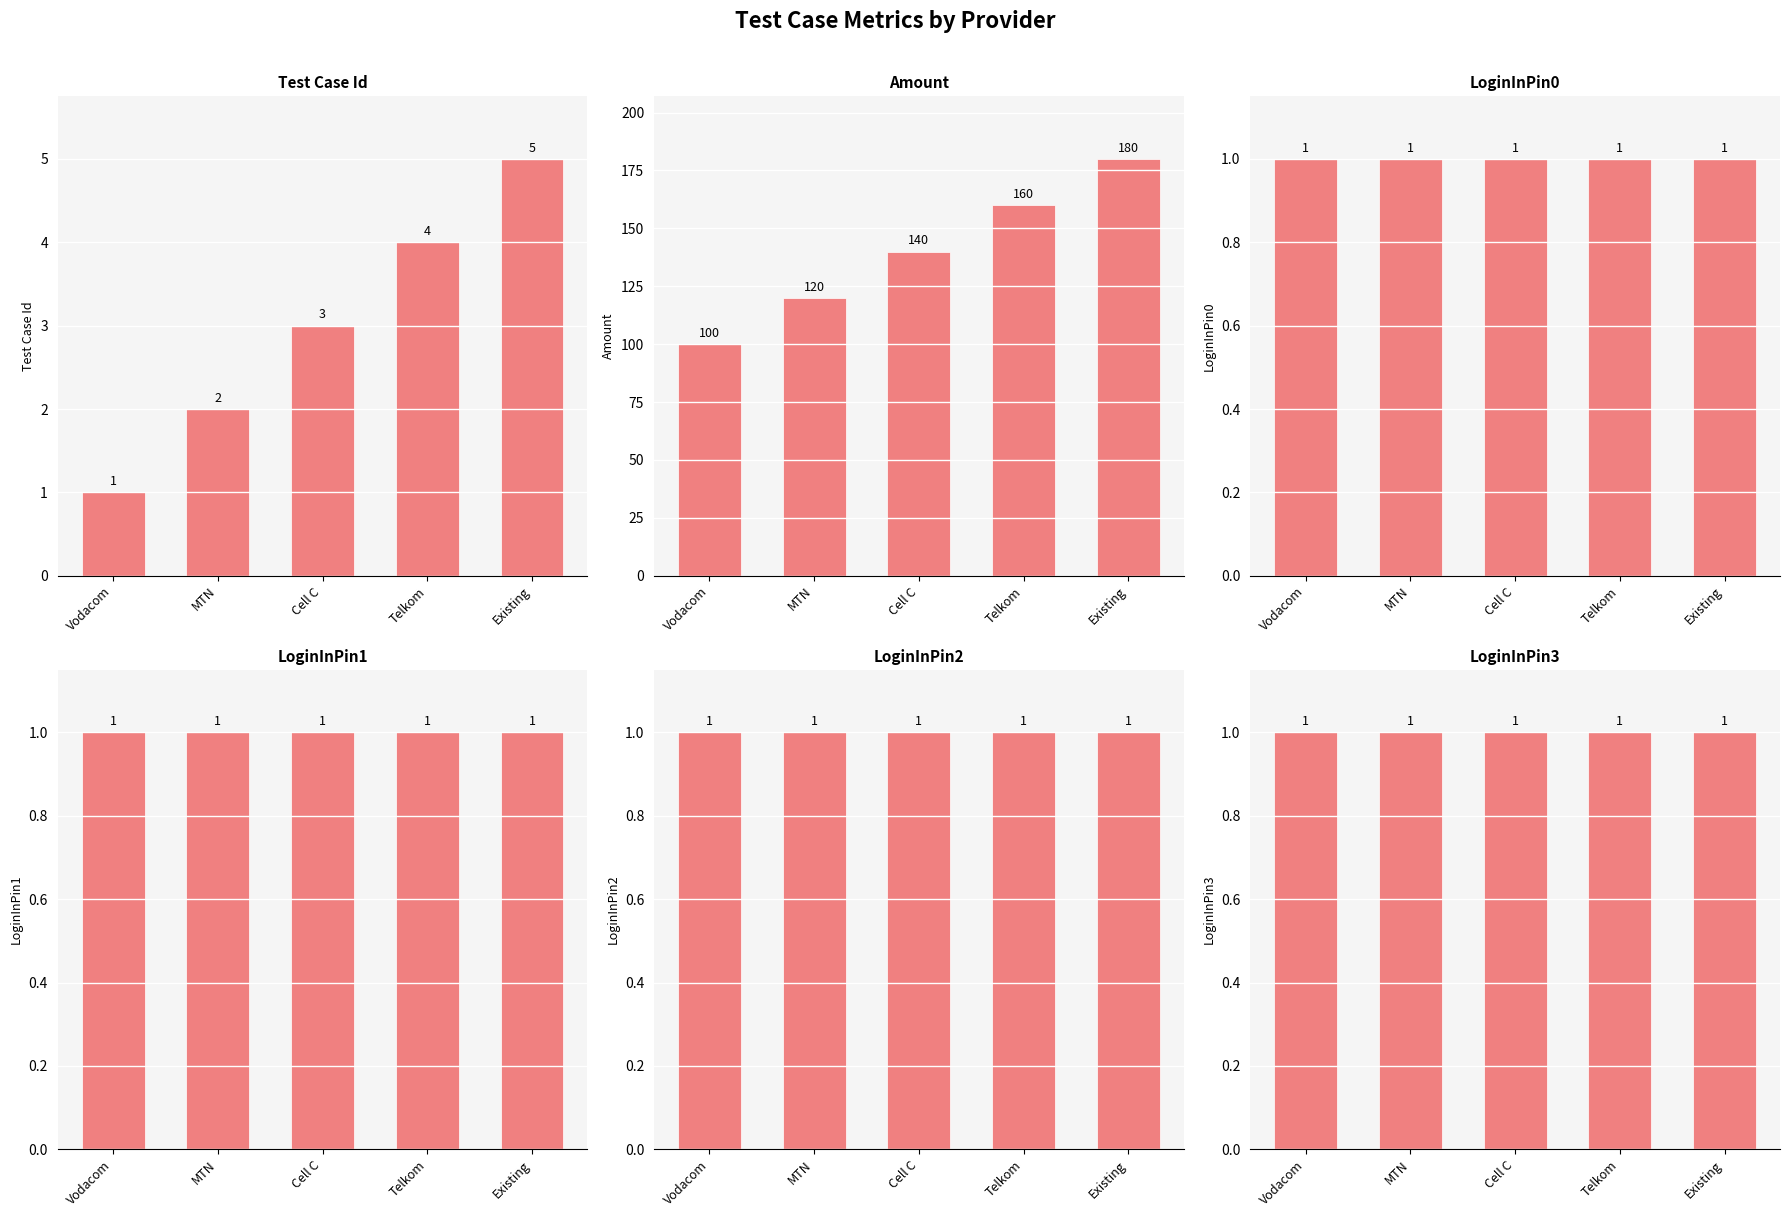

What value does the LoginInPin2 series have at Telkom?

1